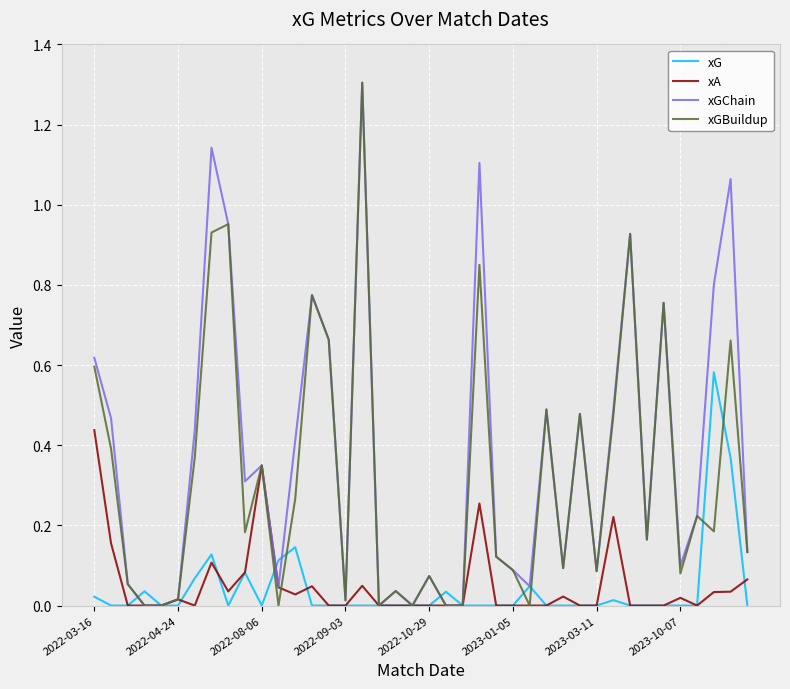

What is the maximum value shown in the chart?

1.3